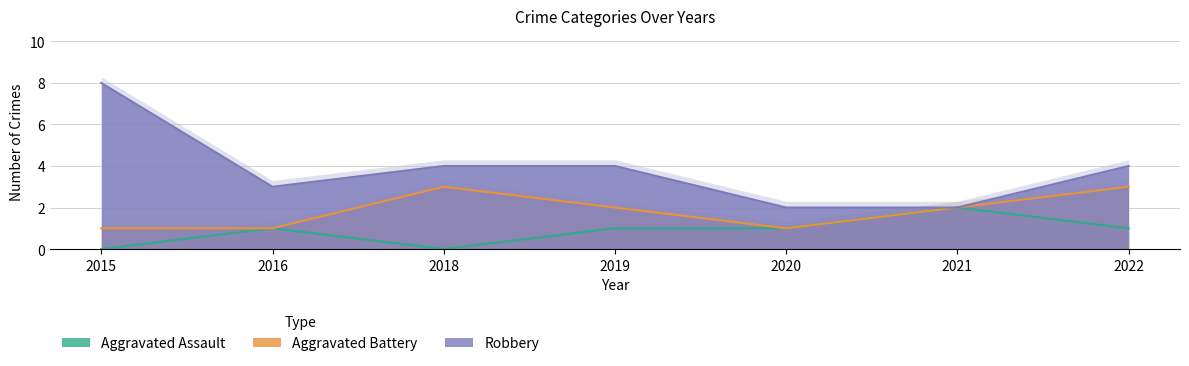

At which category does Robbery reach its first local peak?

2019